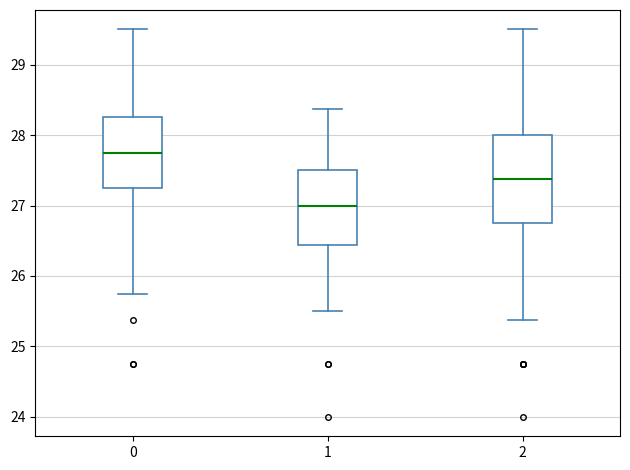

Where does the median line of the box at x = 0 sit on the y-axis? The values are not printed on the chart, so give them approximately, as read against the axis.

27.8